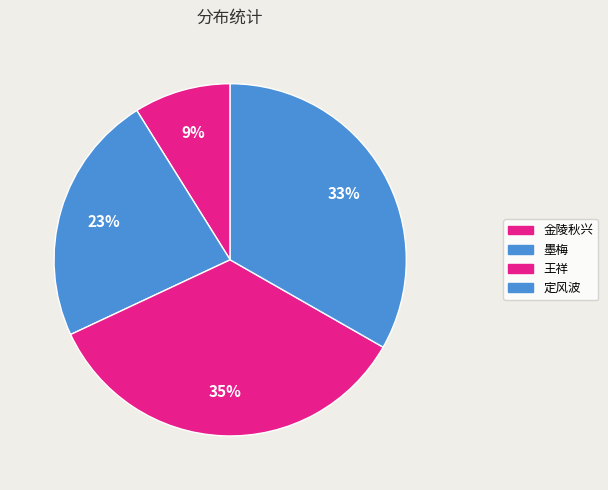

What is the smallest slice in the pie chart?

金陵秋兴